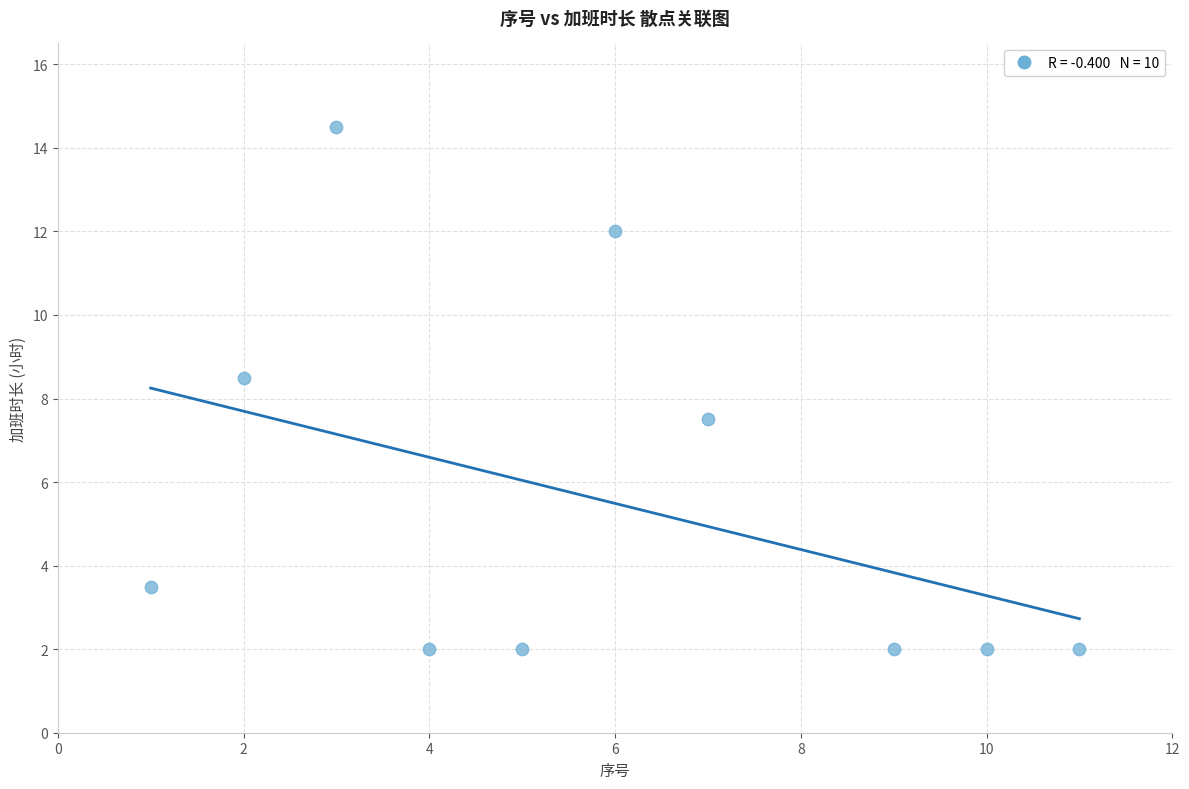

What is the range of X values (max minus min)?

10.0